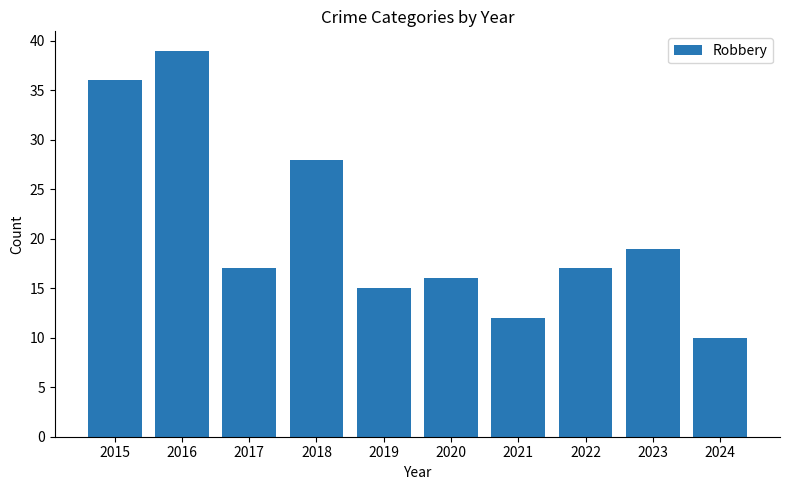

What is the value of the 4th bar from the left?

28